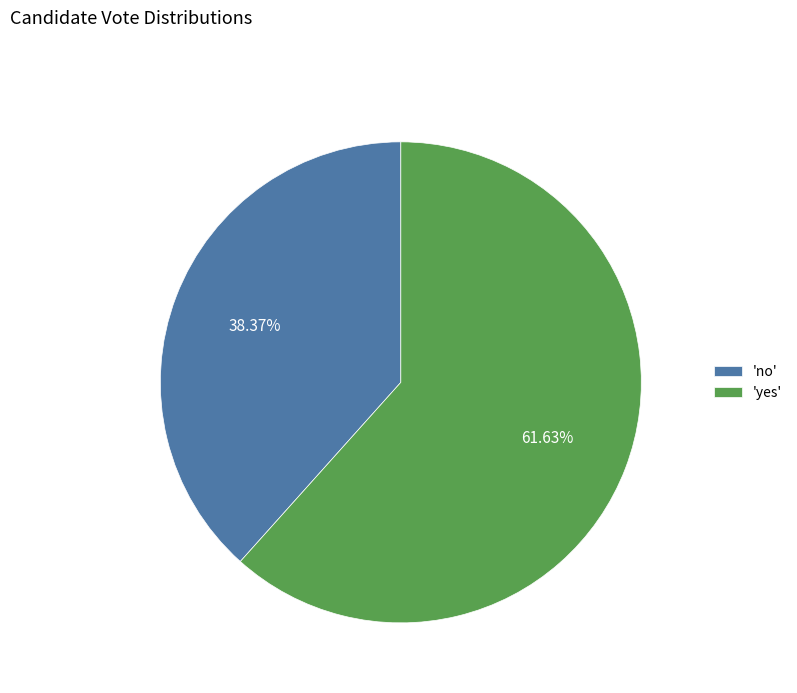

Count the number of slices in the pie.

2